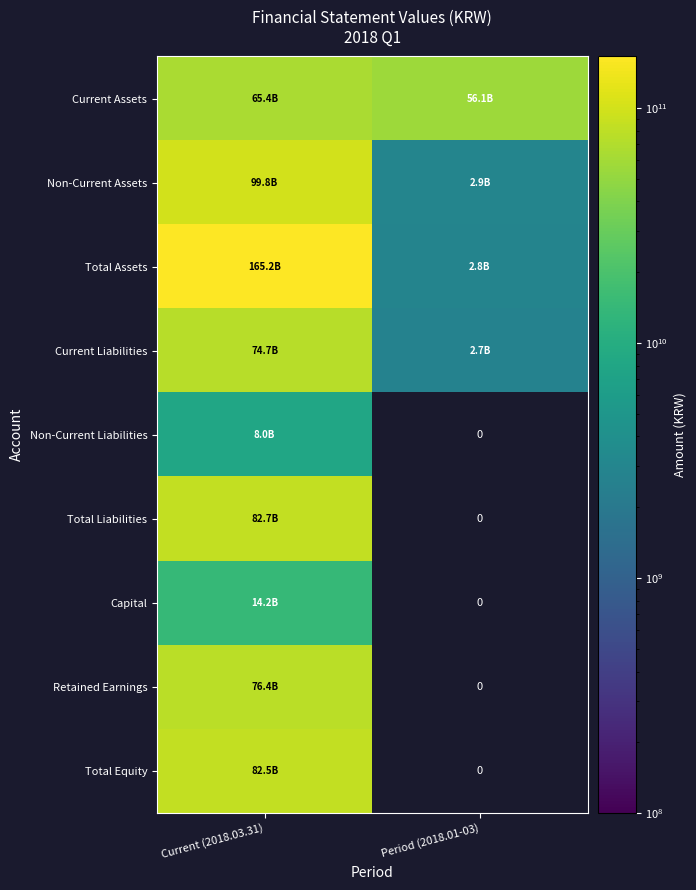

What is the sum of all Current Liabilities values?

77363724415.0